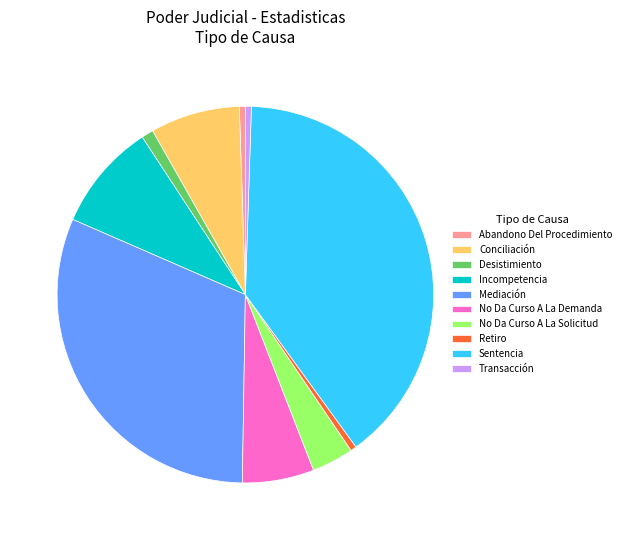

The Desistimiento slice represents 1% of the pie. True or false?

True